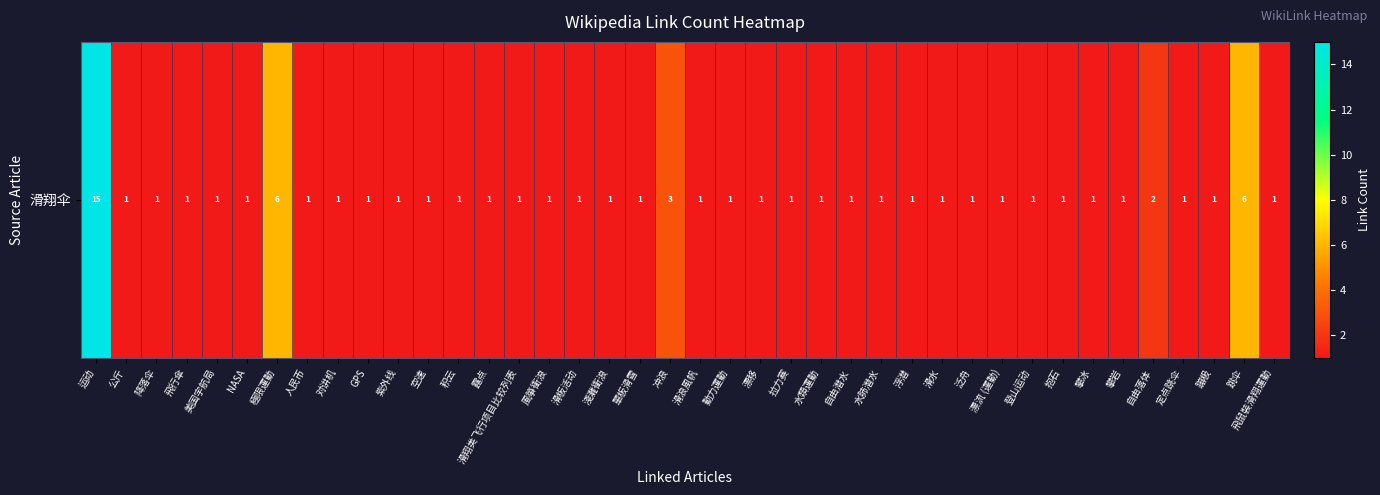

What is the average value?

2